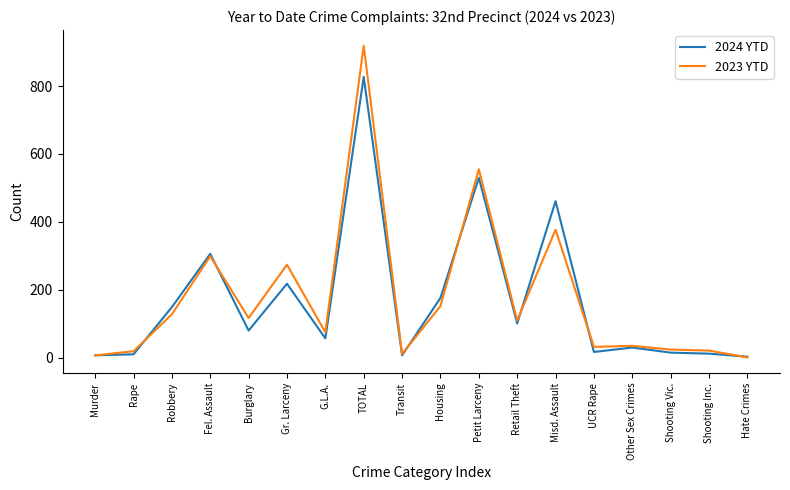

The 2023 YTD series shows 38 at Retail Theft. True or false?

False